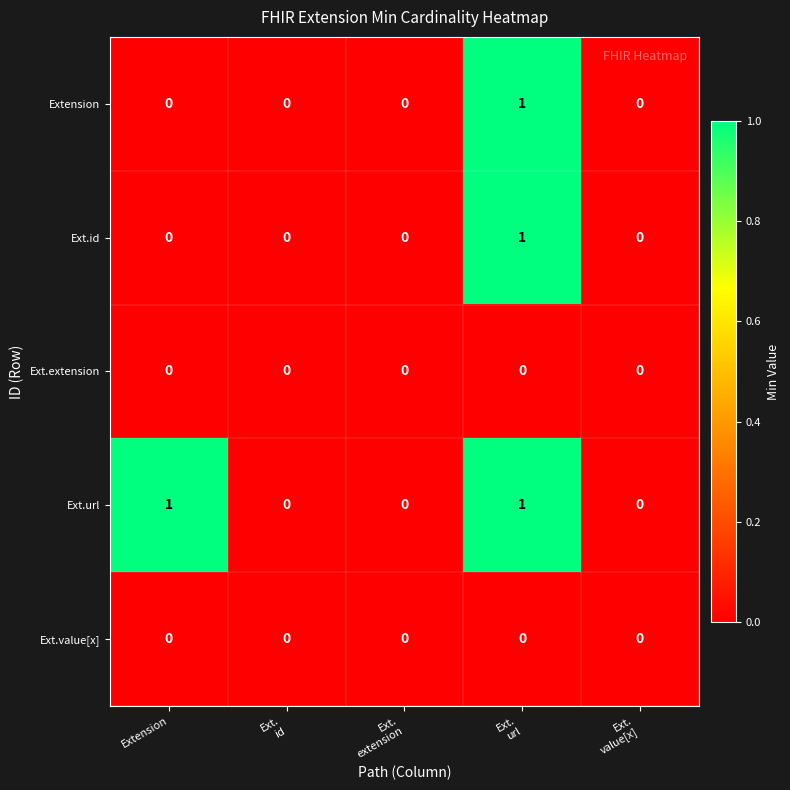

Which series has the largest total across all categories?

Ext.url